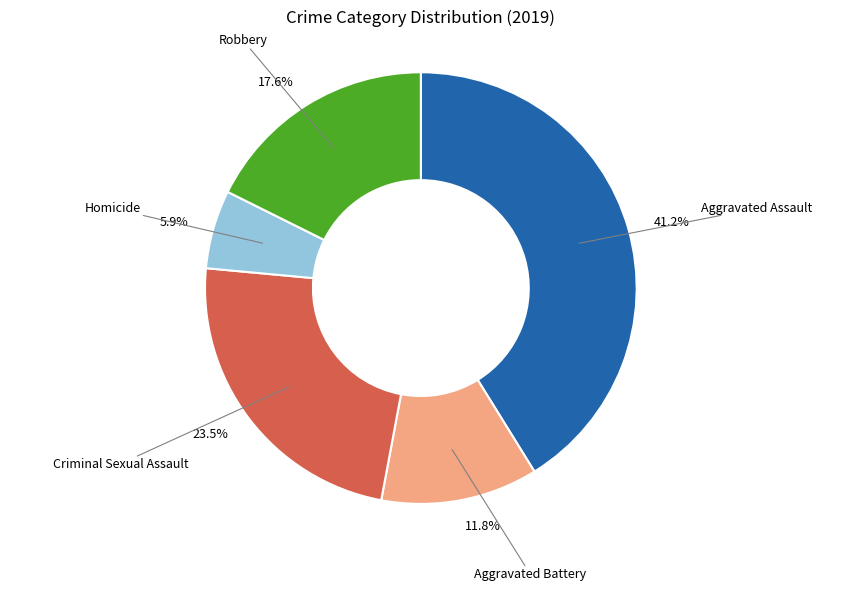

What percentage is NOT represented by 11.8%?

88.2%